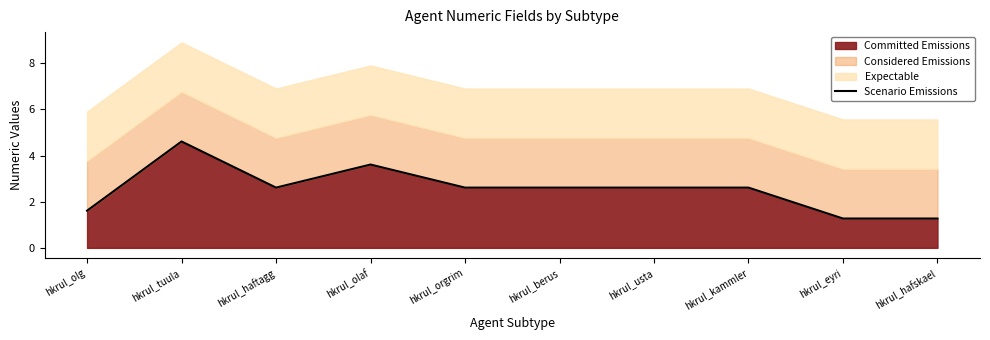

Rank the categories by value from highest to lowest.

hkrul_tuula, hkrul_olaf, hkrul_kammler, hkrul_usta, hkrul_berus, hkrul_orgrim, hkrul_haftagg, hkrul_olg, hkrul_hafskael, hkrul_eyri